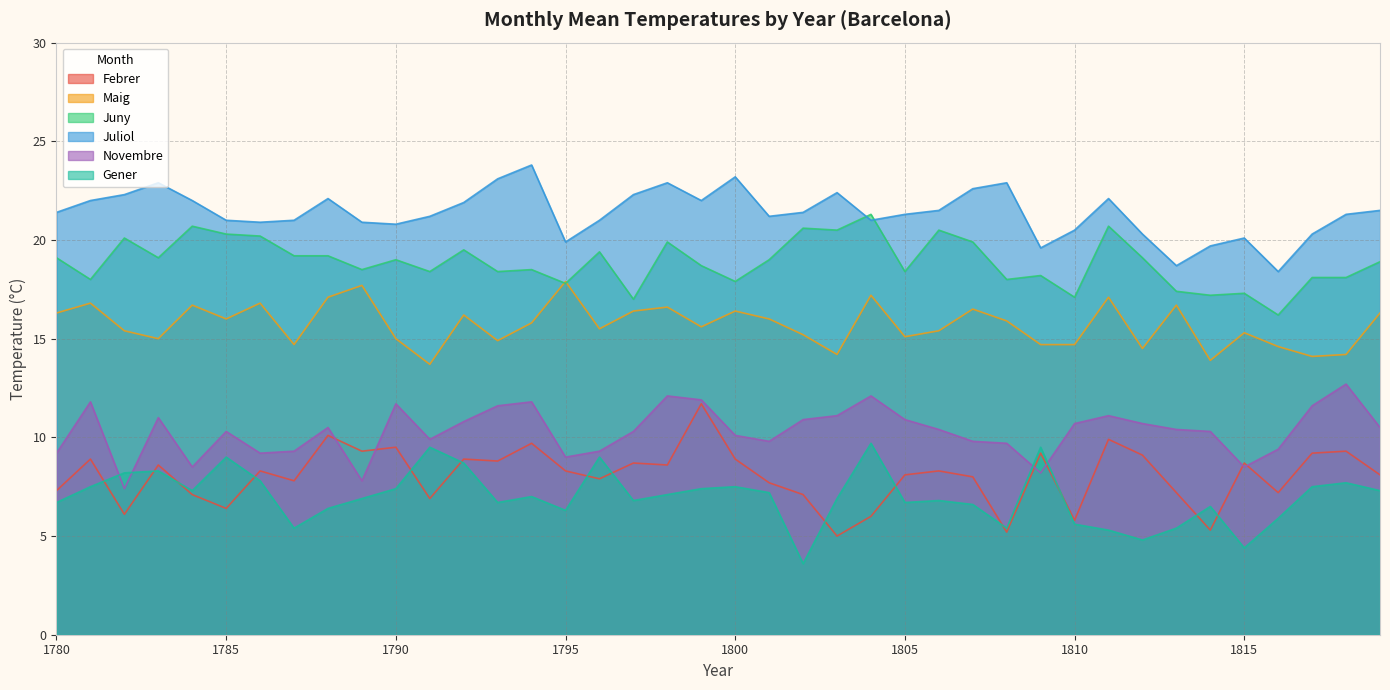

Rank the series at 1811 from lowest to highest value.

Temp_Mitjana_Gener, Temp_Mitjana_Febrer, Temp_Mitjana_Novembre, Temp_Mitjana_Maig, Temp_Mitjana_Juny, Temp_Mitjana_Juliol